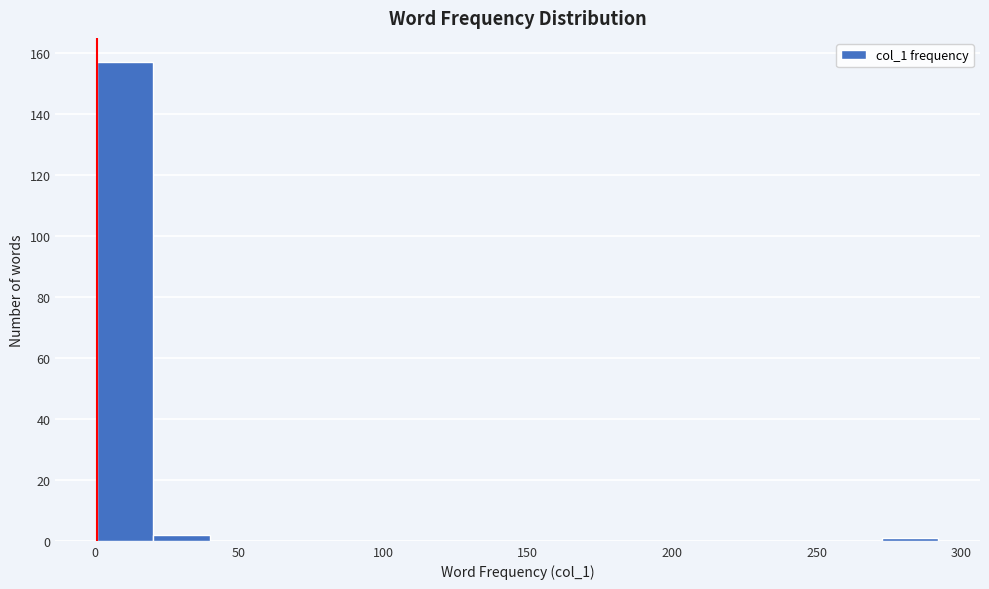

Around what value on the x-axis is the tallest bar? Give the approximate position of its centre, as read against the axis.

10